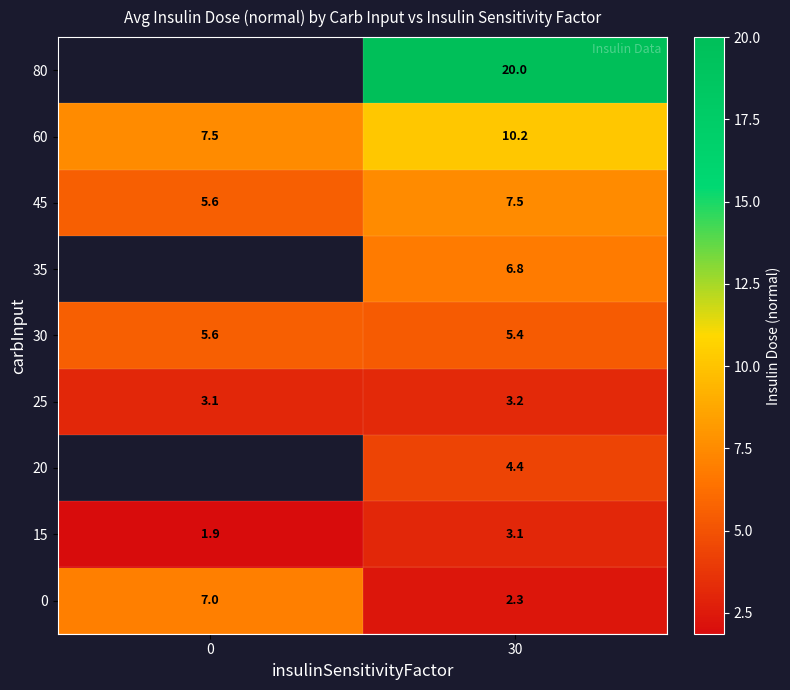

What is the sum of the 0 values at 30 and 0?

9.3